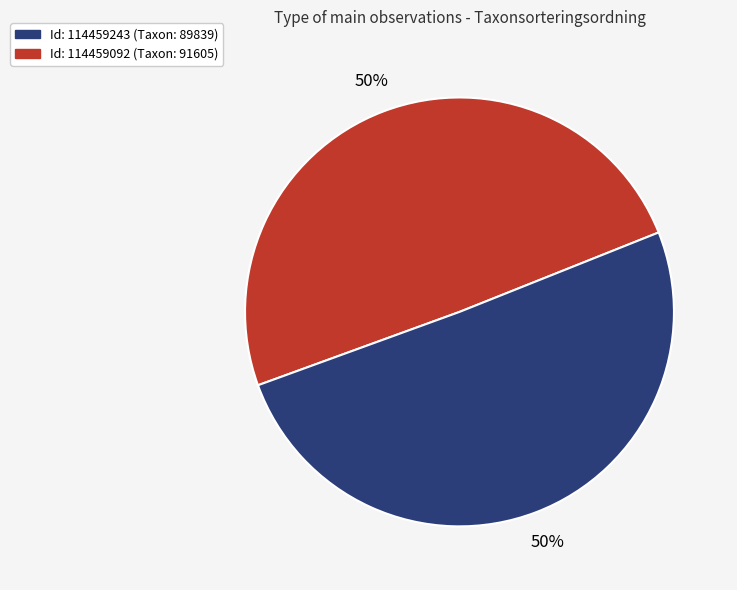

To the nearest percent, what is the average slice percentage?

50%